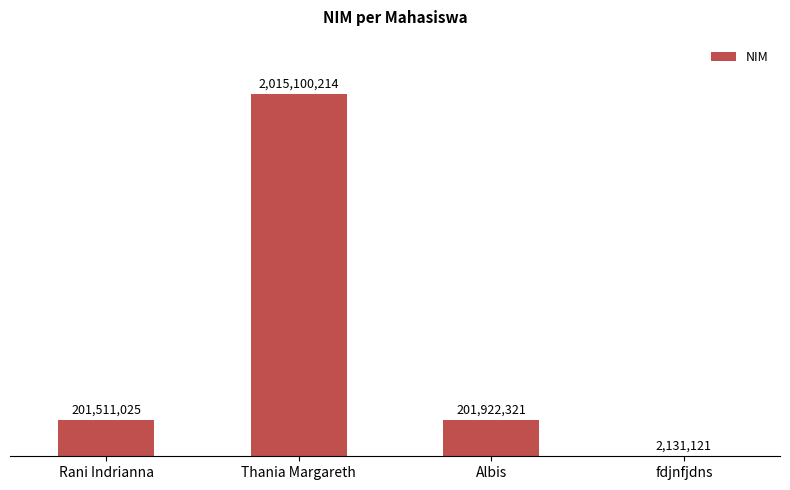

How many bars are there in total?

4